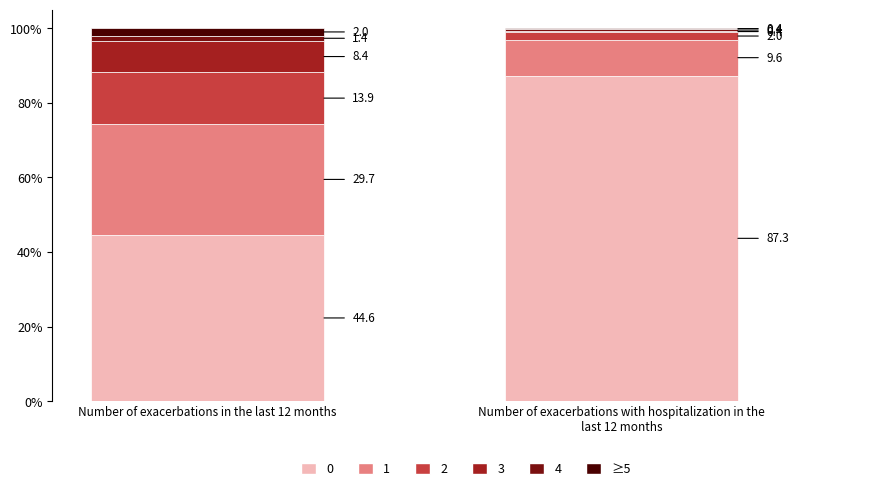

What is the maximum value for 0?

87.3